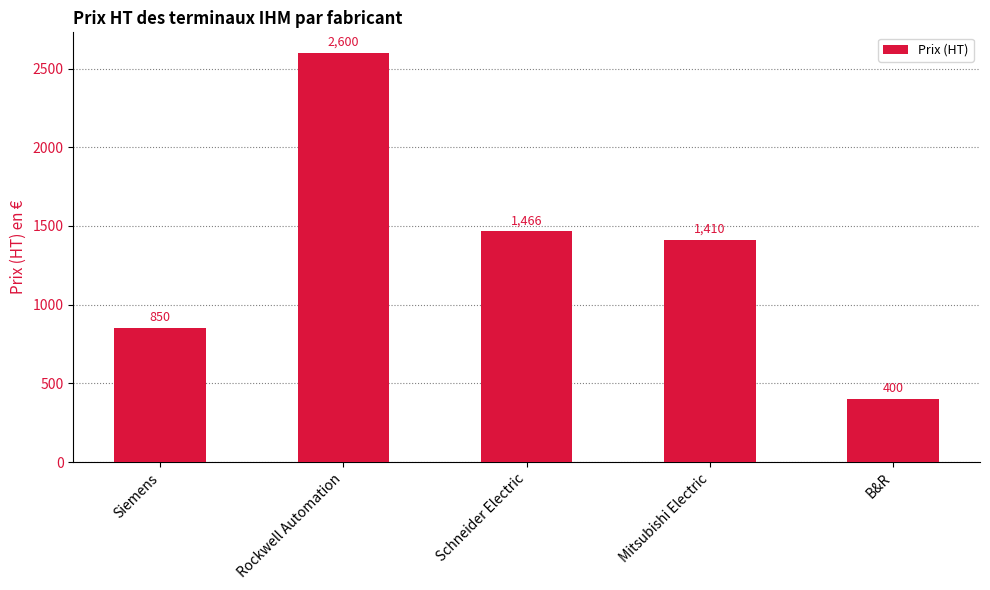

List the labels in order of value, largest first.

Rockwell Automation, Schneider Electric, Mitsubishi Electric, Siemens, B&R